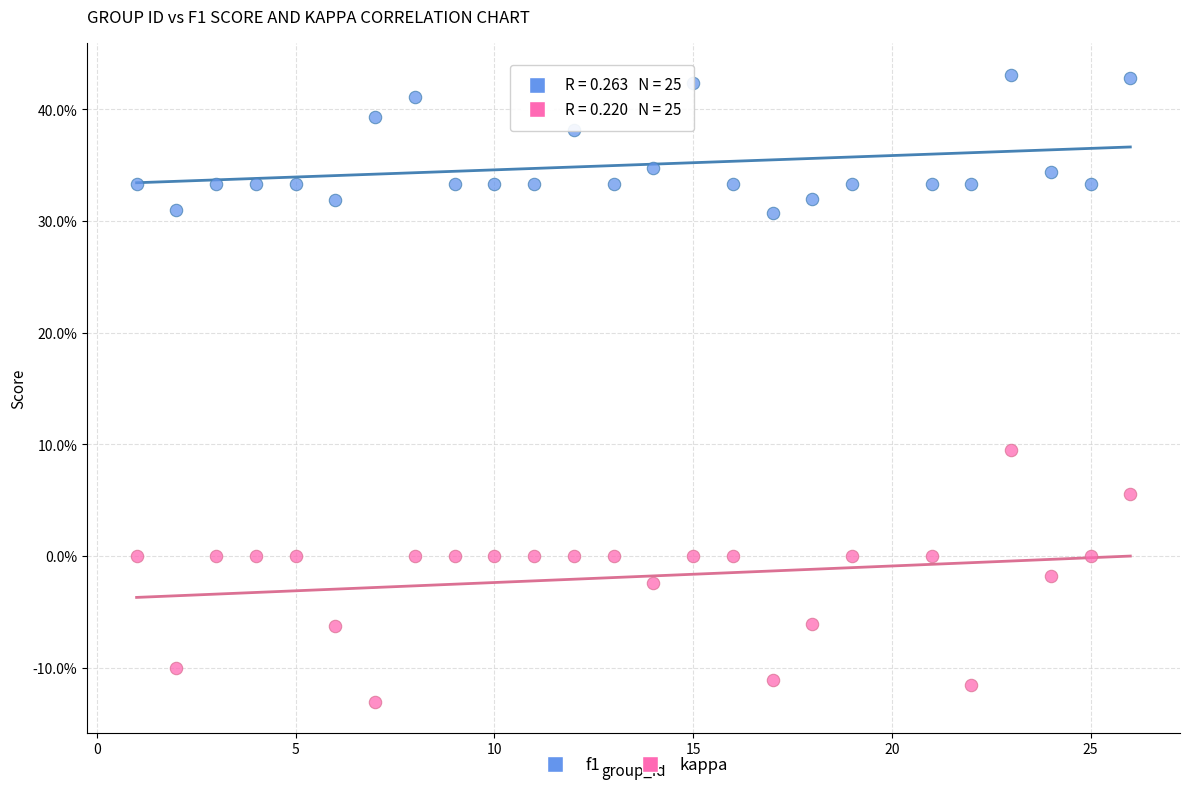

What are all the series names shown in the legend?

f1, kappa